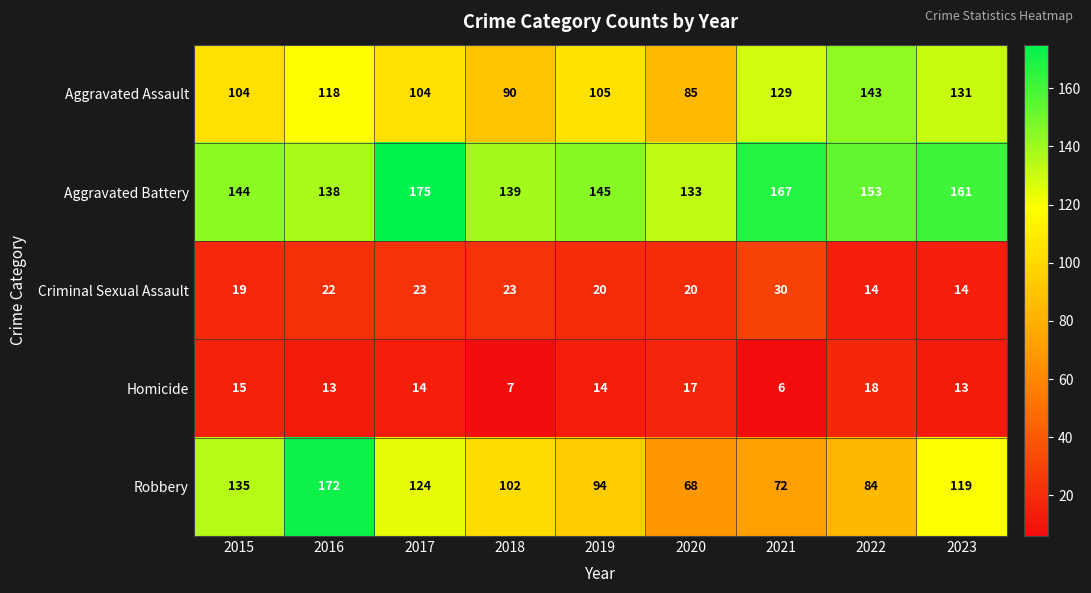

At 2016, list the series in order from largest to smallest.

Robbery, Aggravated Battery, Aggravated Assault, Criminal Sexual Assault, Homicide